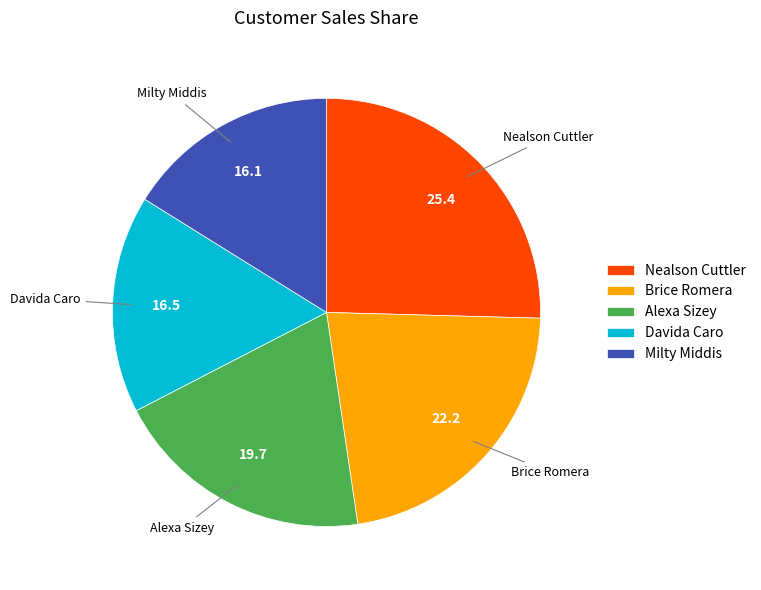

True or false: Nealson Cuttler accounts for 13% of the total.

False